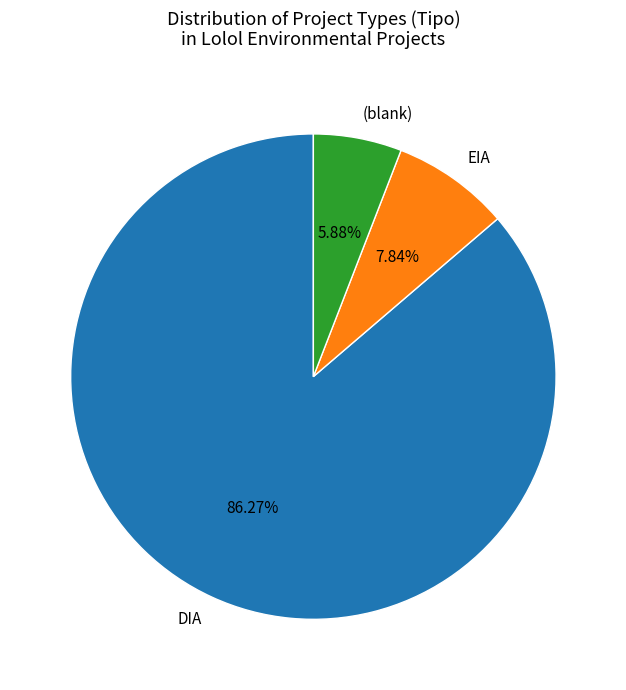

Rank the categories by value from highest to lowest.

DIA, EIA, (blank)